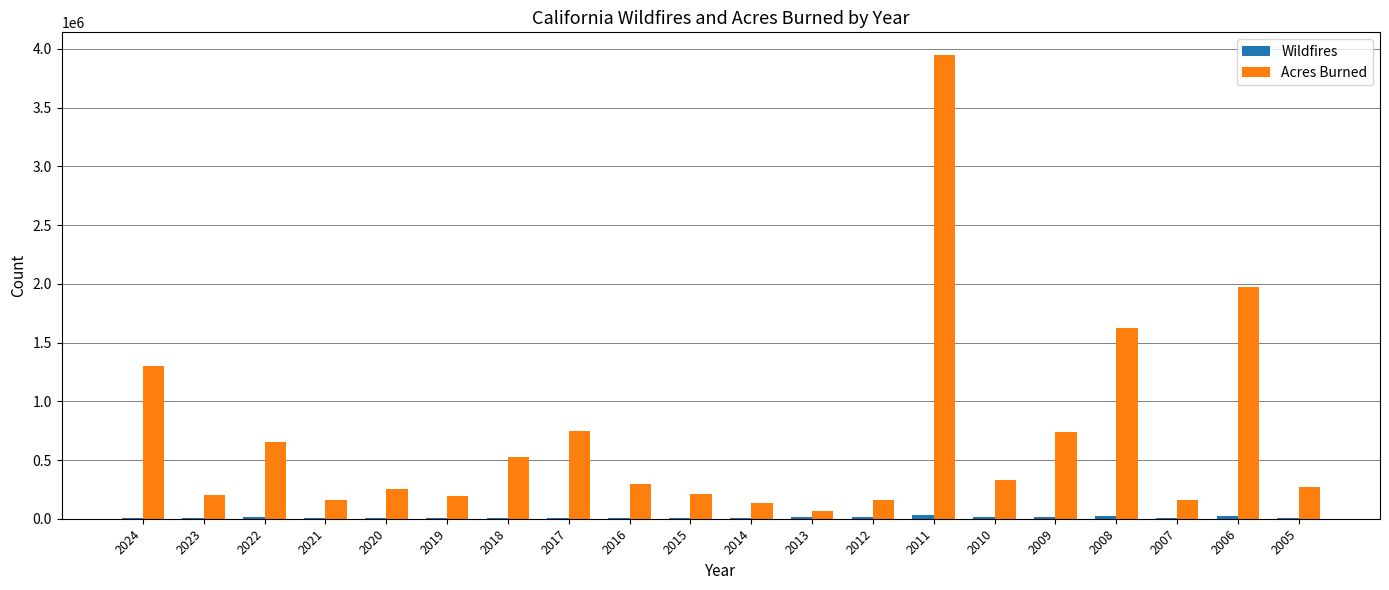

What is the sum of all Acres Burned values?

13960423